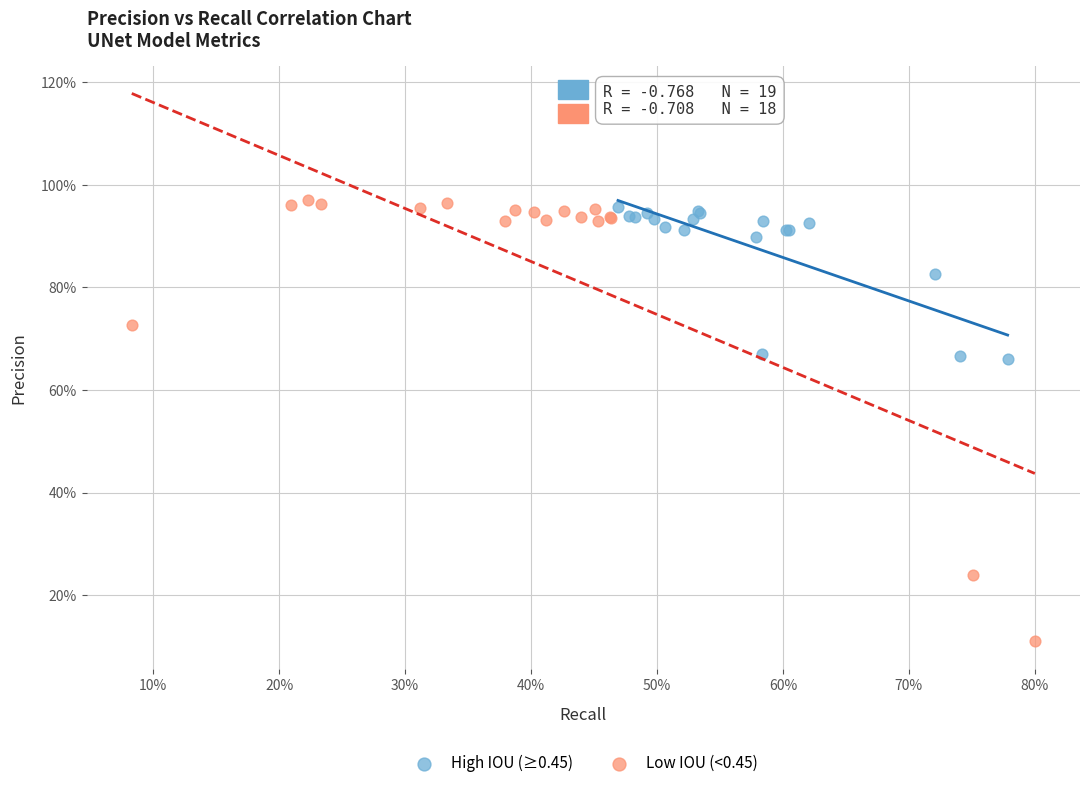

Which series has the largest Y range (max minus min)?

Low IOU (<0.45)